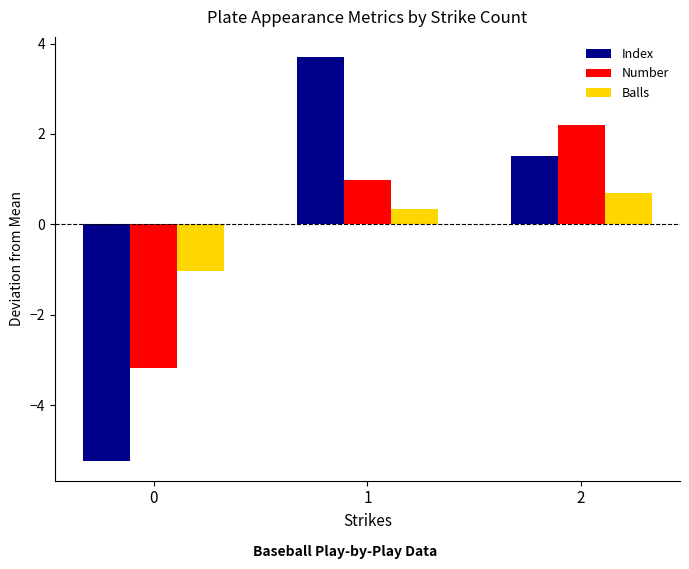

What are all the series names shown in the legend?

Index, Number, Balls